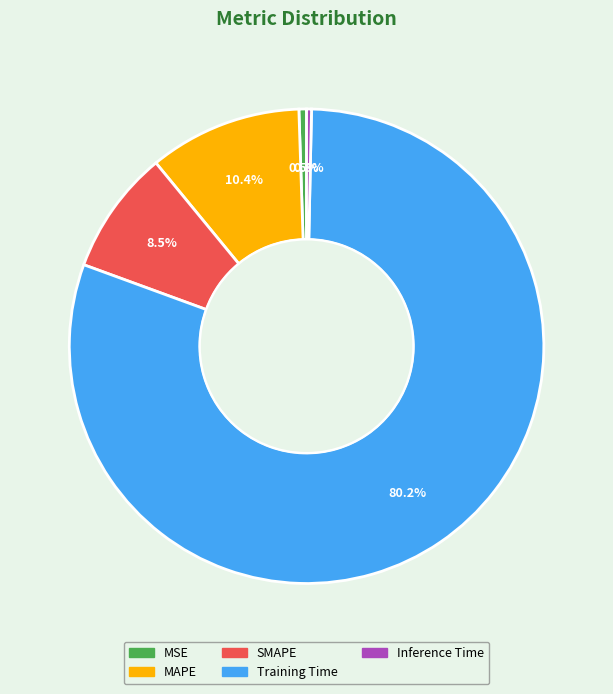

Is SMAPE the majority of the pie?

No